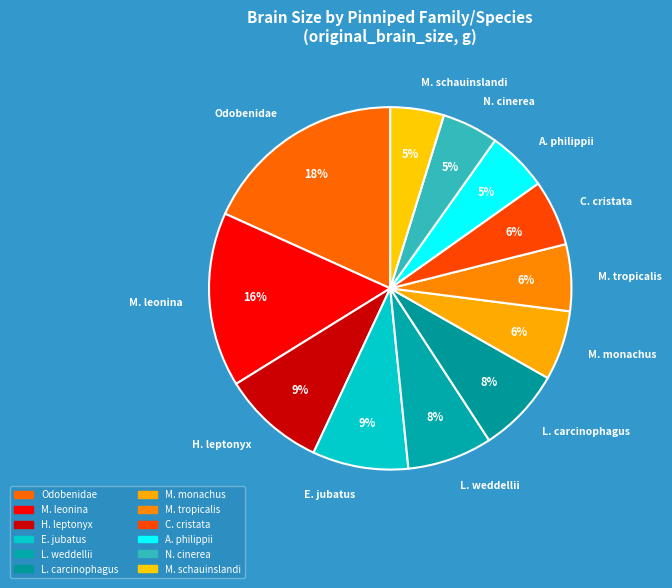

To the nearest percent, what is the average slice percentage?

8%